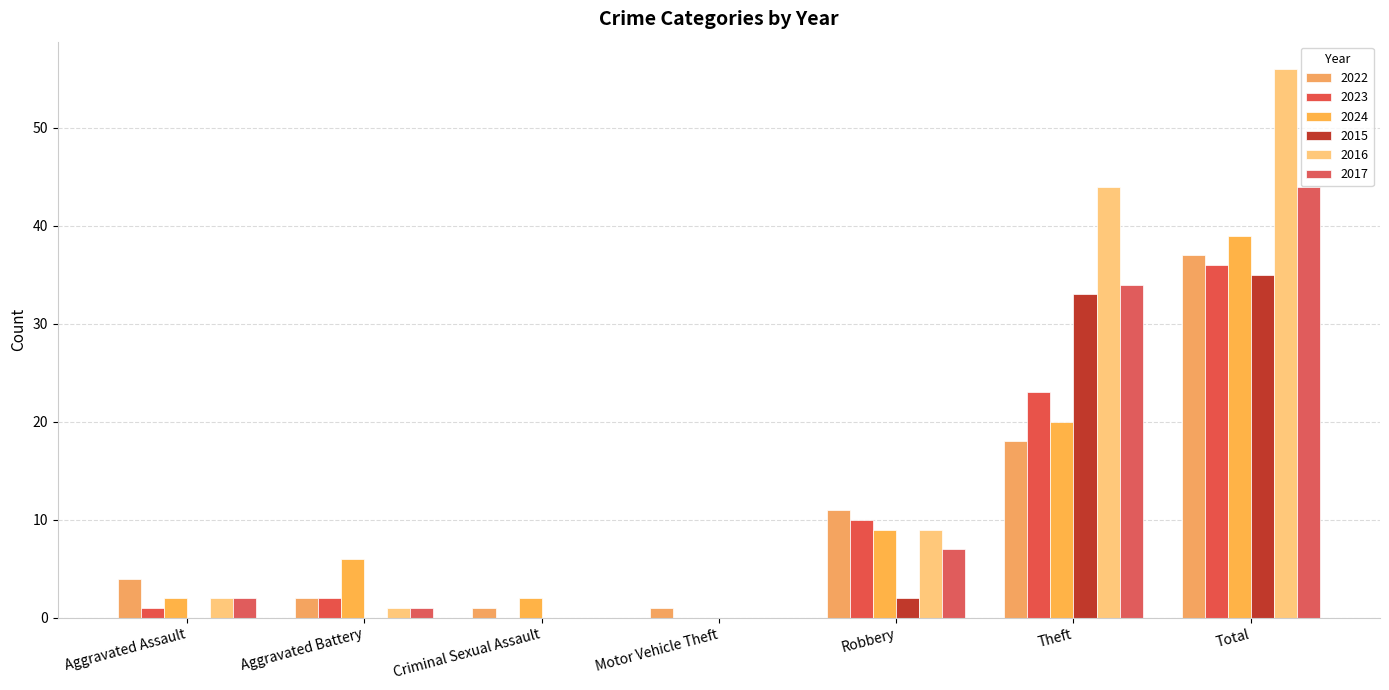

What is the label of the 6th bar from the left?

Theft